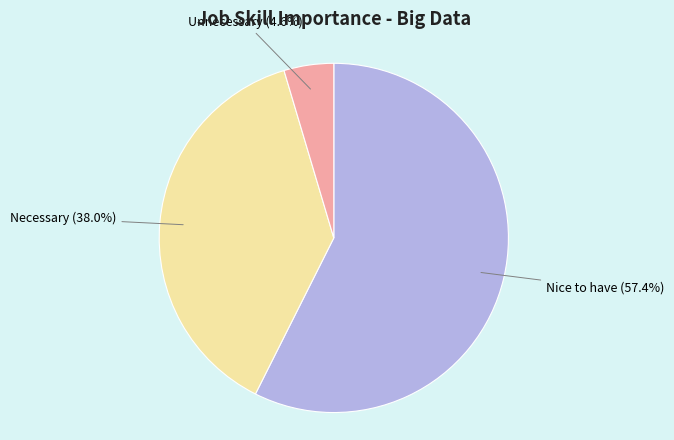

Is there a majority slice in this chart?

Yes